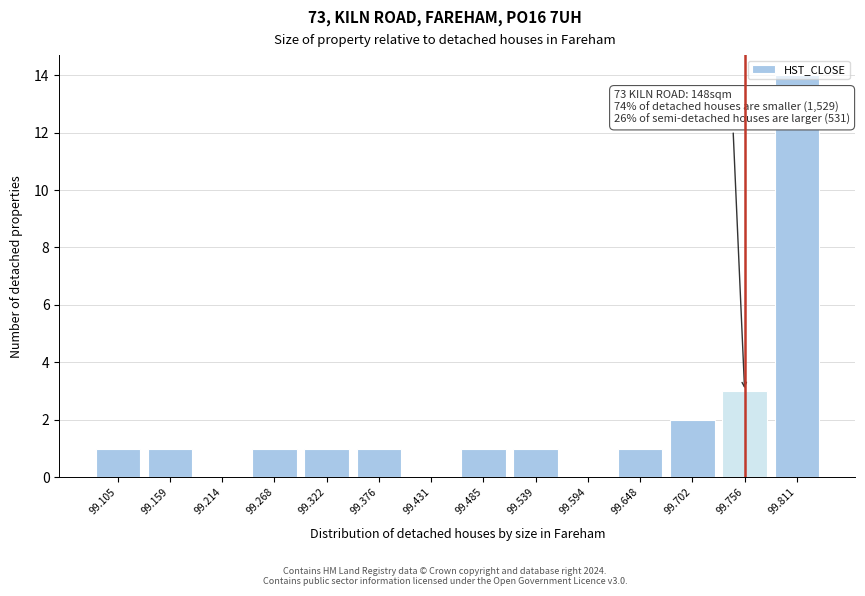

Approximately how many times larger is the value at 99.268 compared to 99.648?

1.0